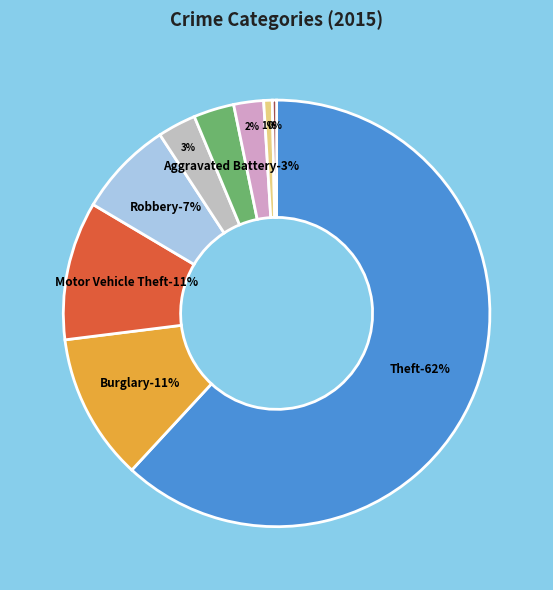

Is there a majority slice in this chart?

Yes